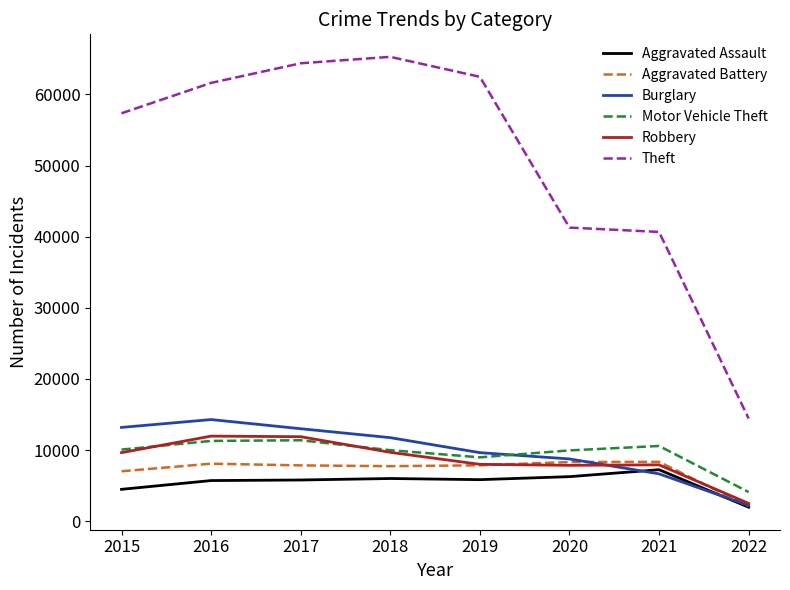

Which series changed the most between 2015 and 2022?

Theft